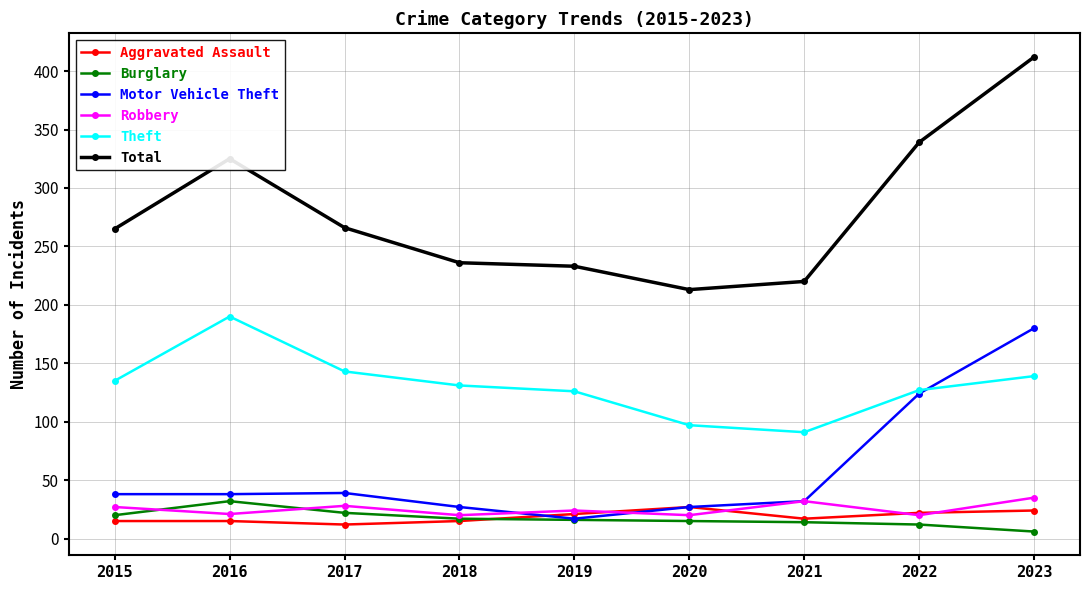

At which category is the sum across all series the highest?

2023